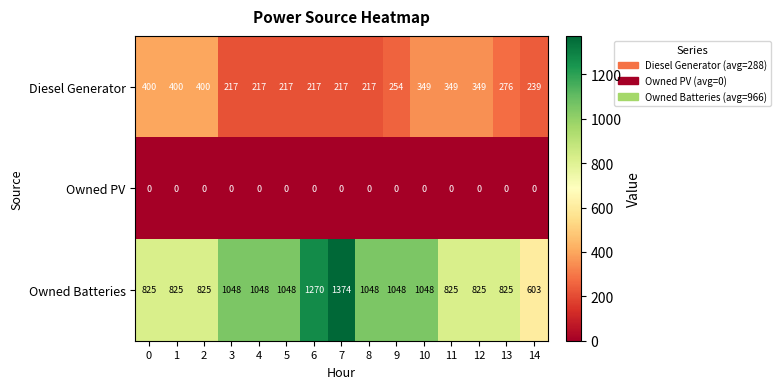

At 10, list the series in order from smallest to largest.

Owned PV, Diesel Generator, Owned Batteries